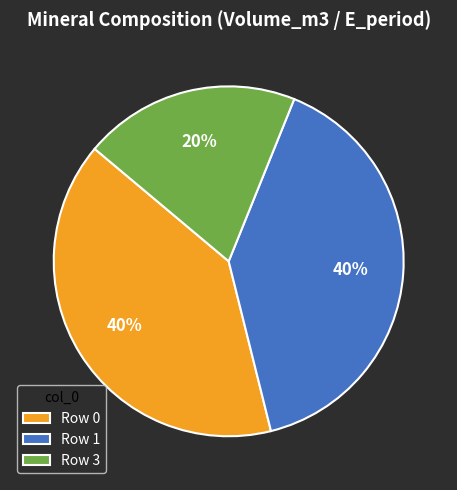

To the nearest percent, what is the combined percentage of Row 0 and Row 3?

60%